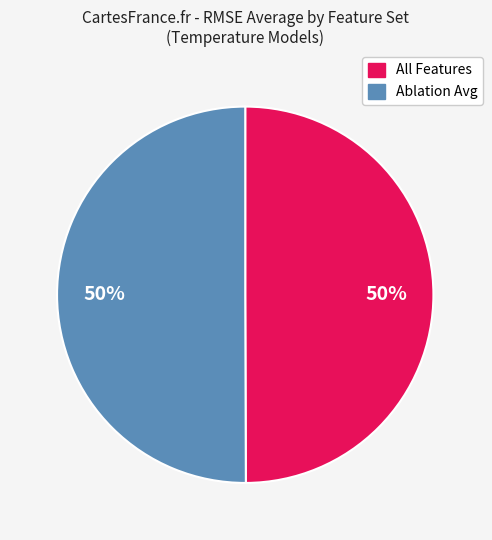

To the nearest percent, what is the average slice percentage?

50%